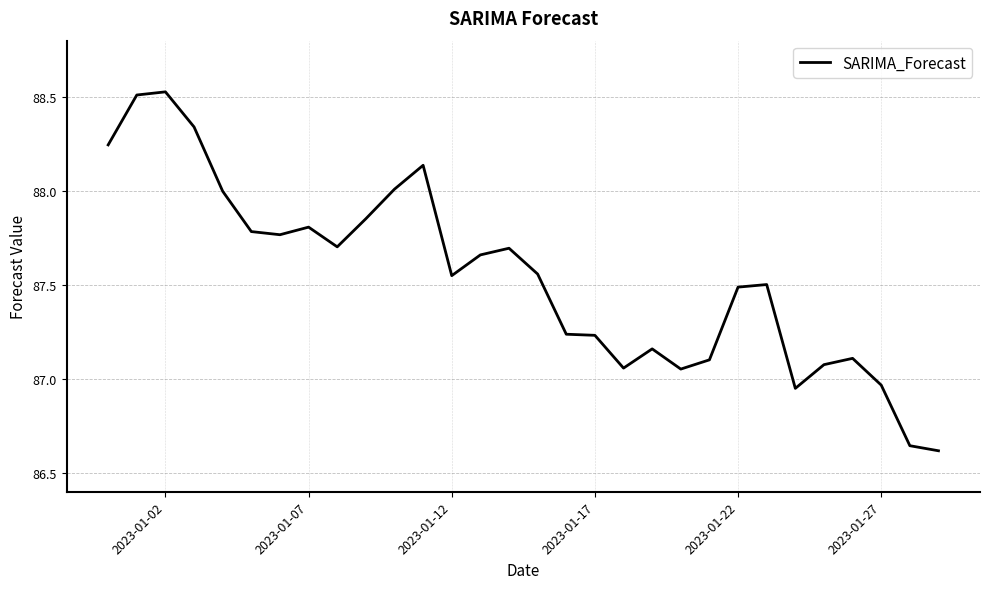

What is the difference between the maximum and minimum values?

1.9